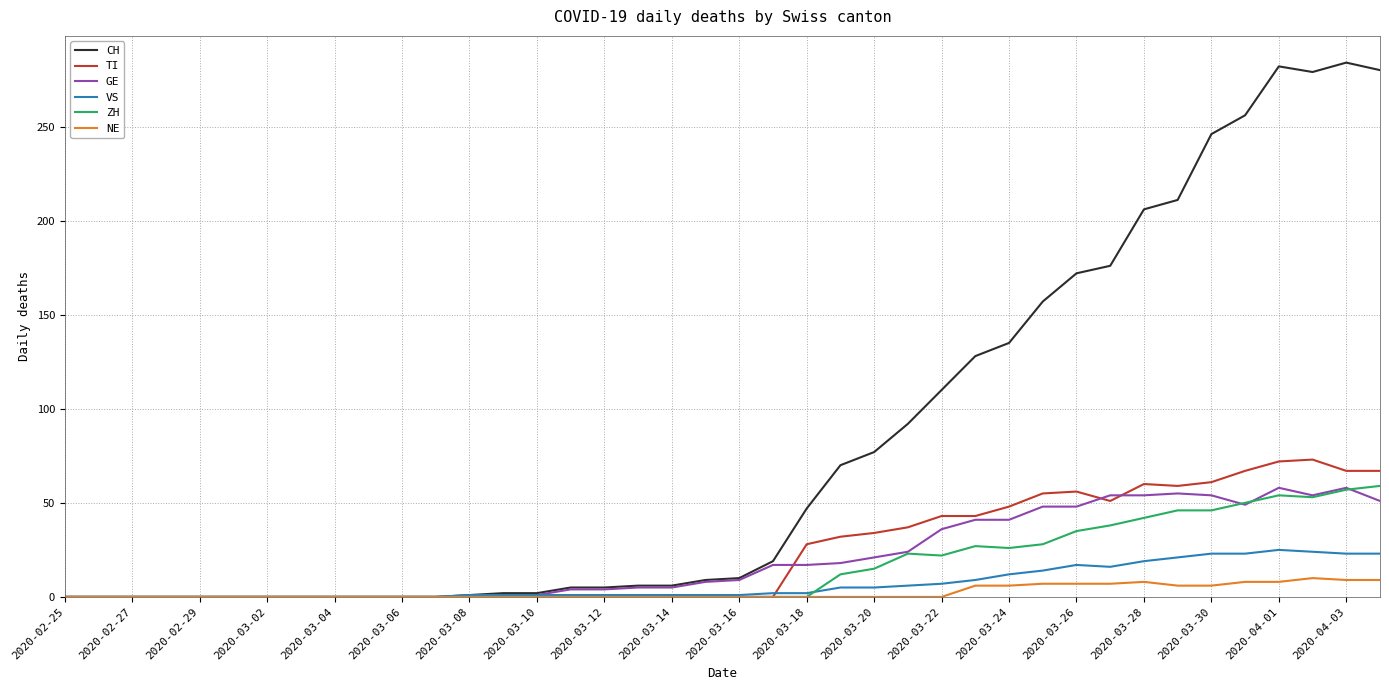

Which series has the largest total across all categories?

CH